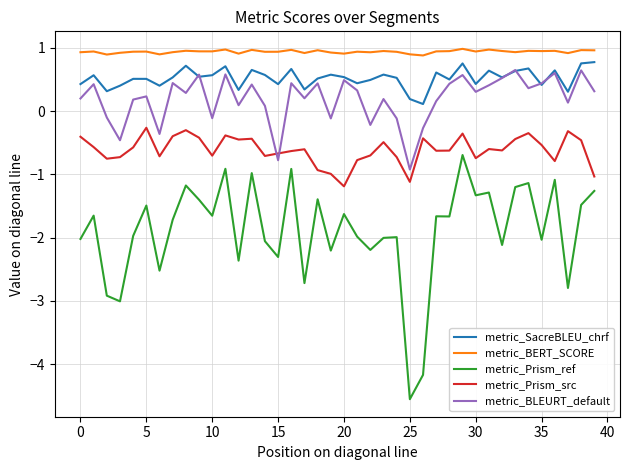

Which series has the largest range (max minus min)?

metric_Prism_ref